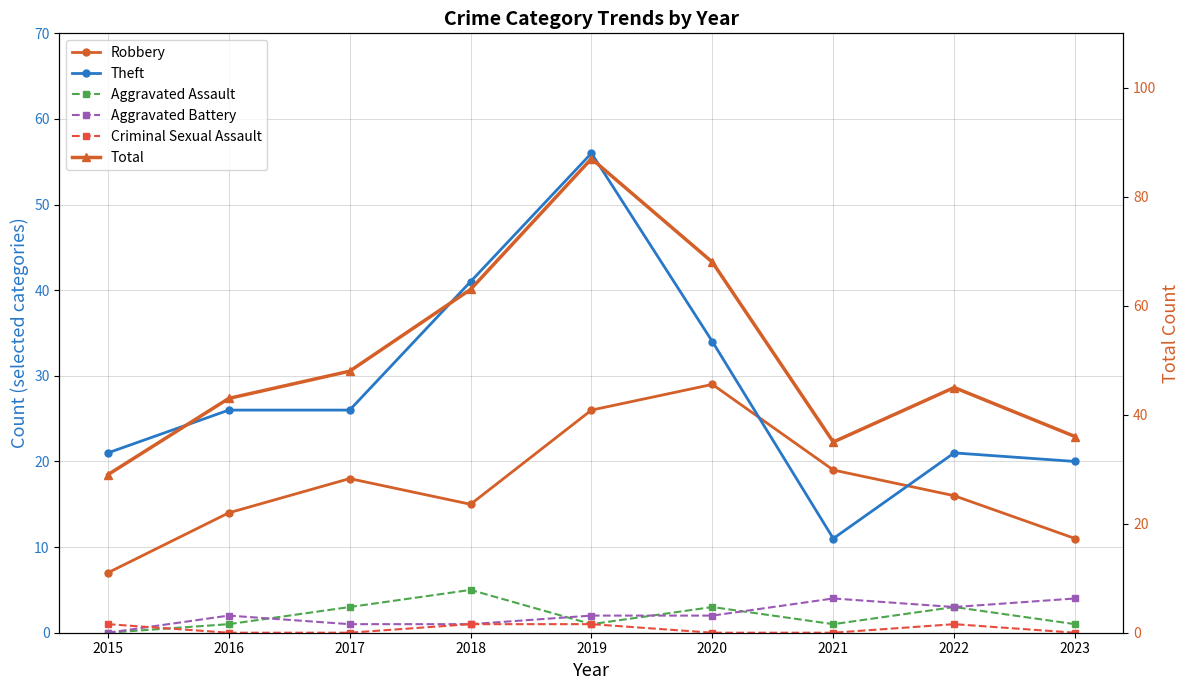

At how many categories does at least one series exceed 71?

1